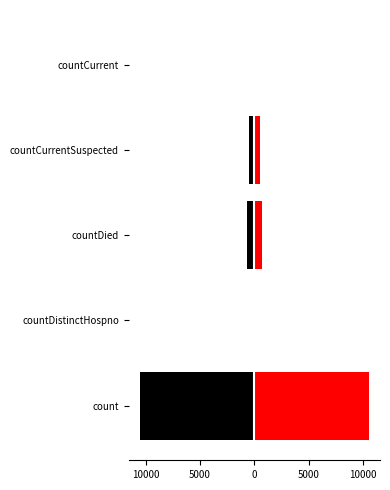

What is the sum of all right values?

11730.5